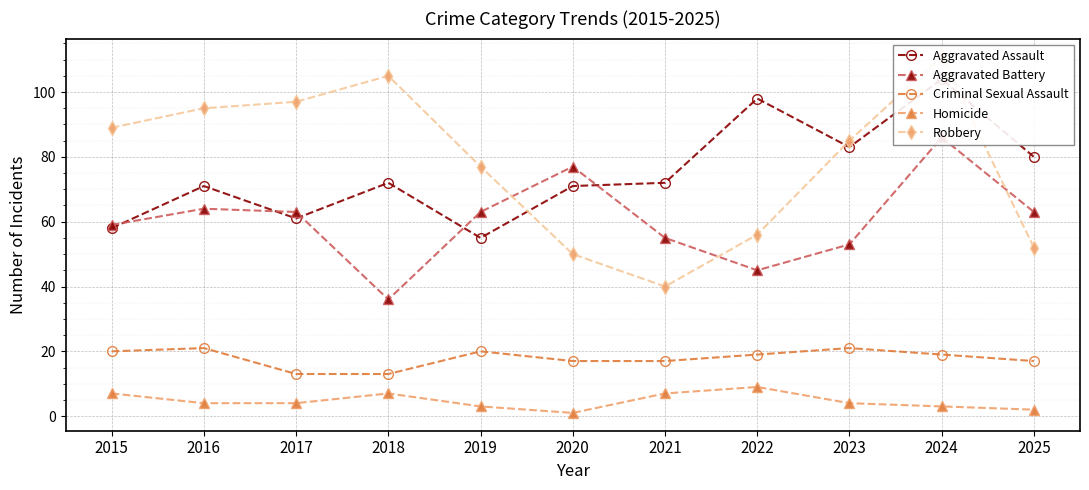

After their last crossing, which series has the higher values: Aggravated Assault or Robbery?

Aggravated Assault